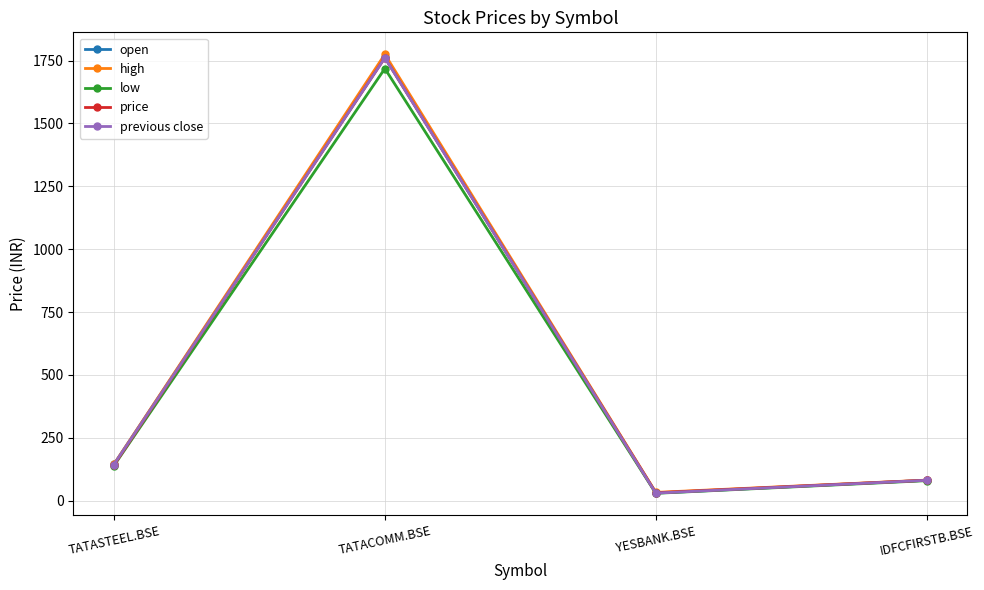

What is the value of the price point at the 1st from the left?

141.3